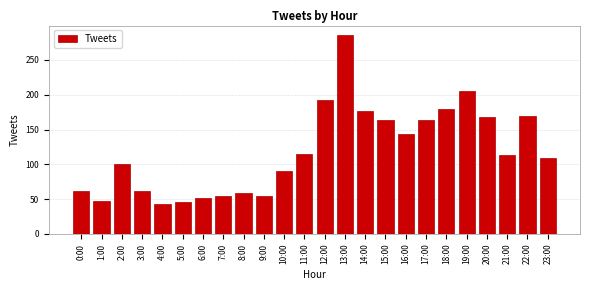

The chart shows a value of 100 at 2:00. True or false?

True